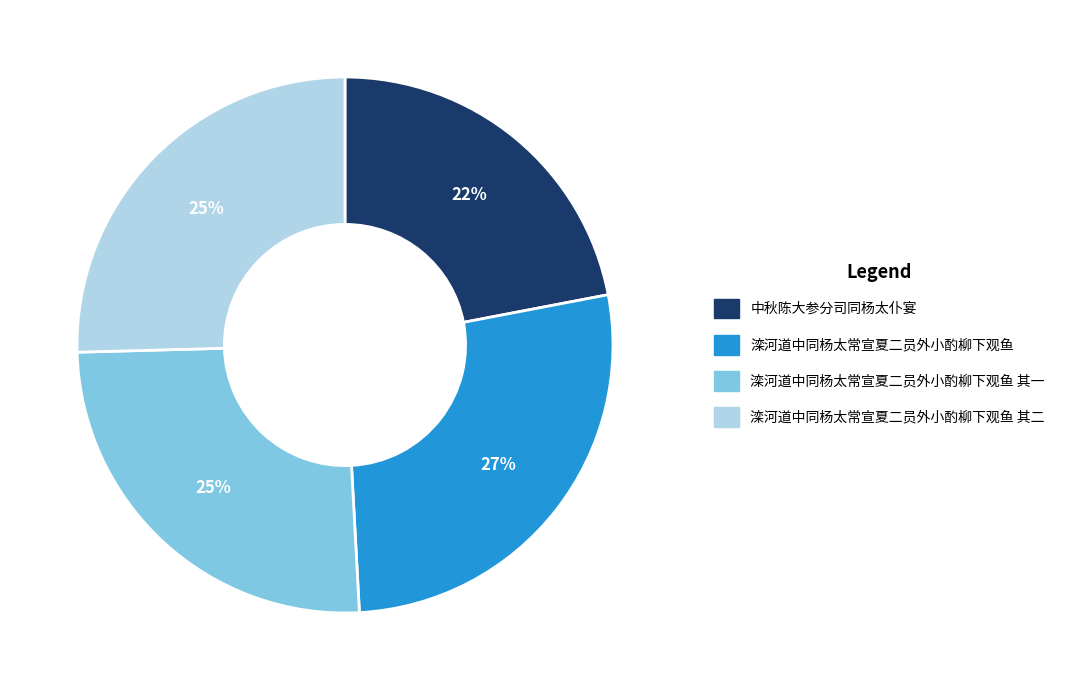

To the nearest percent, what is the average slice percentage?

25%